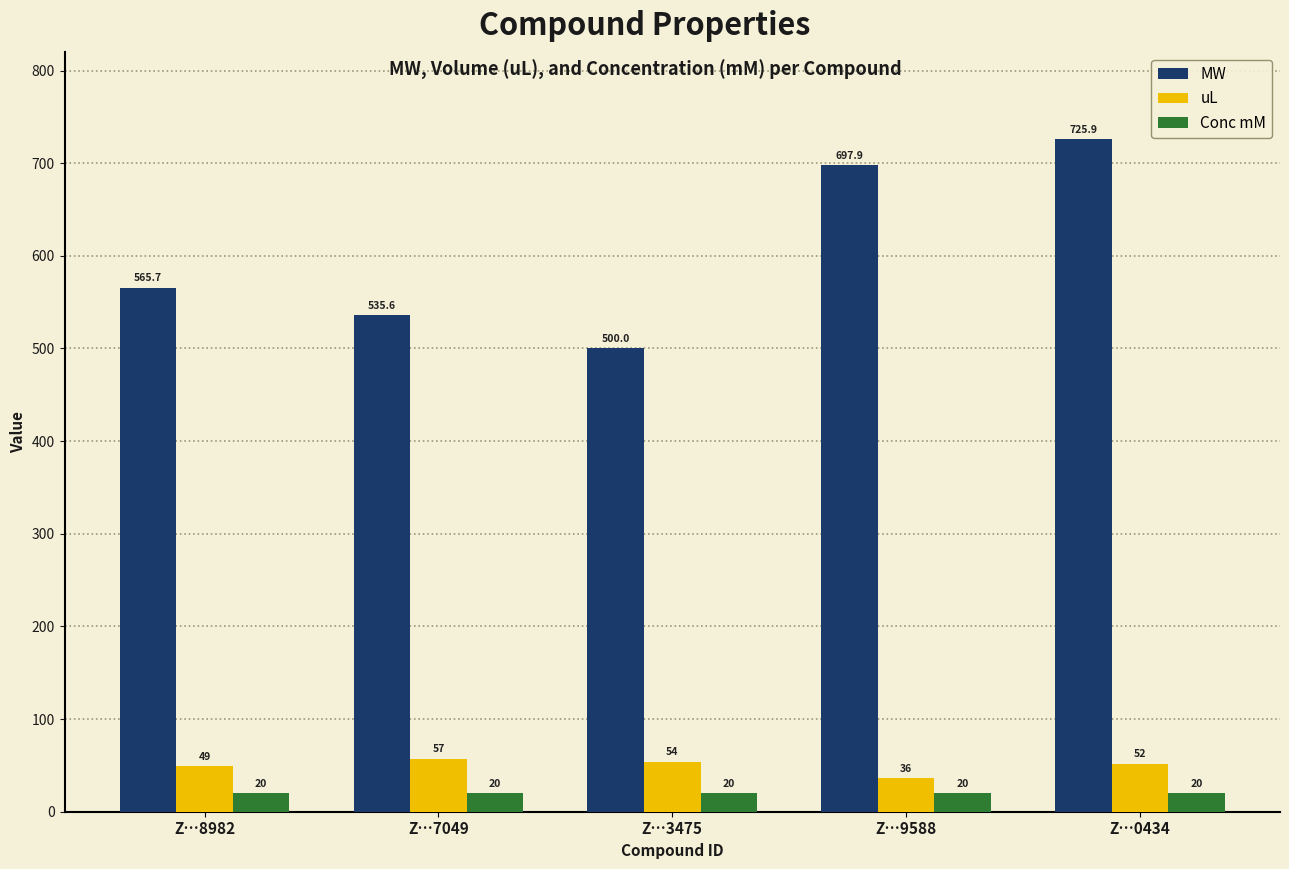

Which series has the largest range (max minus min)?

MW